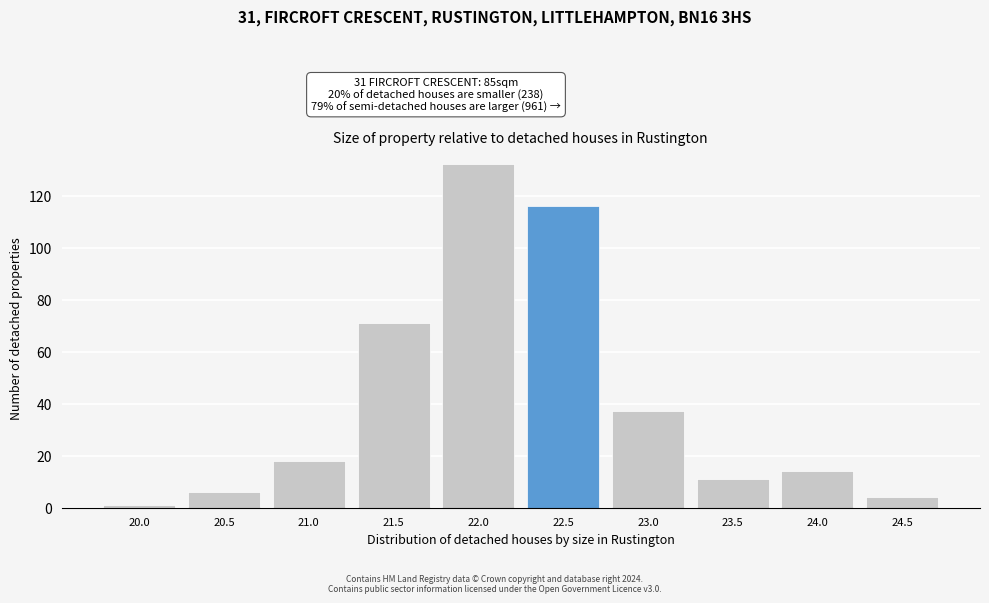

Reading right to left, transcribe all the data shown in this chart.

24.5=4	24.0=14	23.5=11	23.0=37	22.5=116	22.0=132	21.5=71	21.0=18	20.5=6	20.0=1